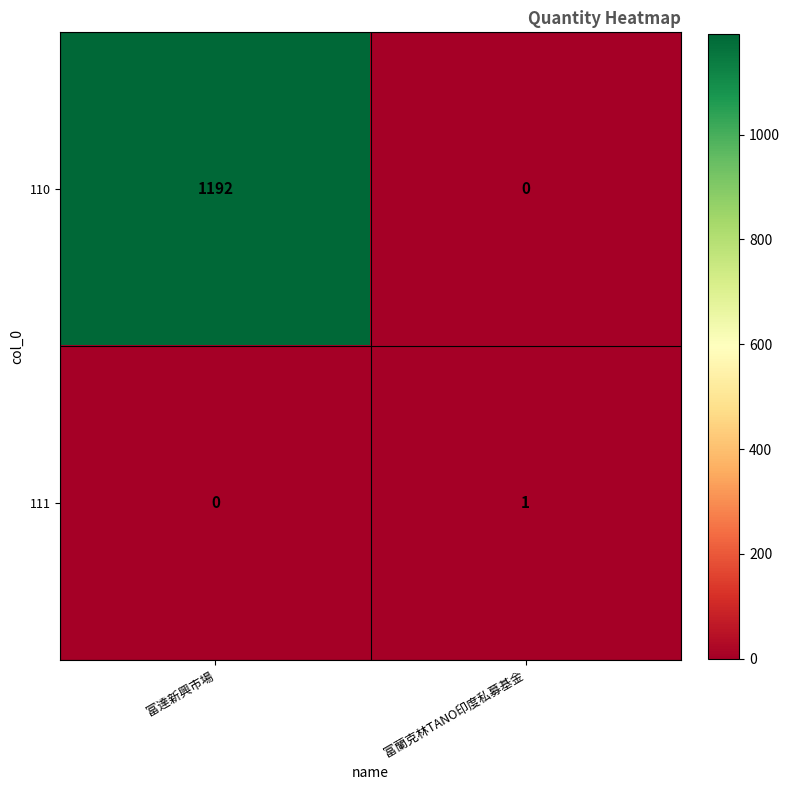

What is the difference between the maximum and minimum values in the 110 series?

1192